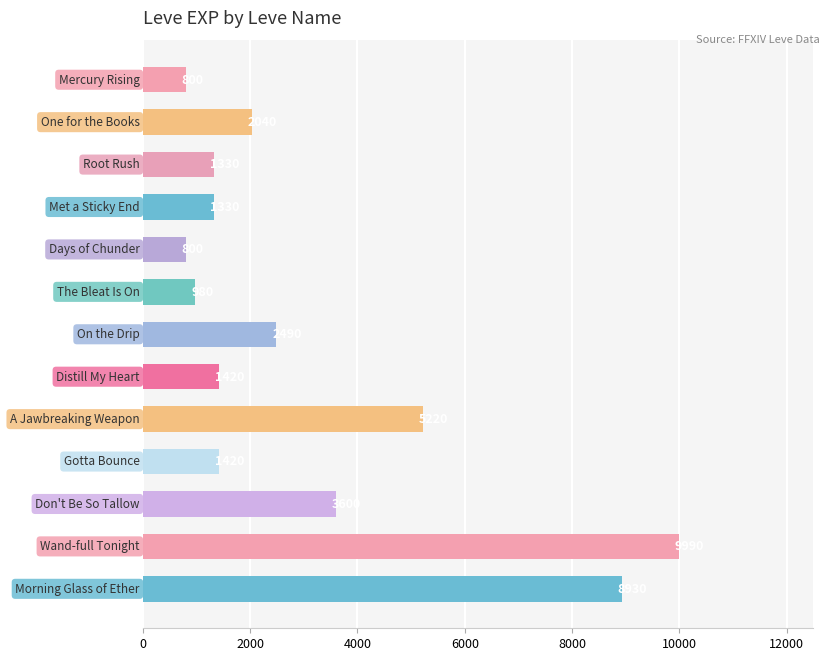

What is the sum of all values?

40350